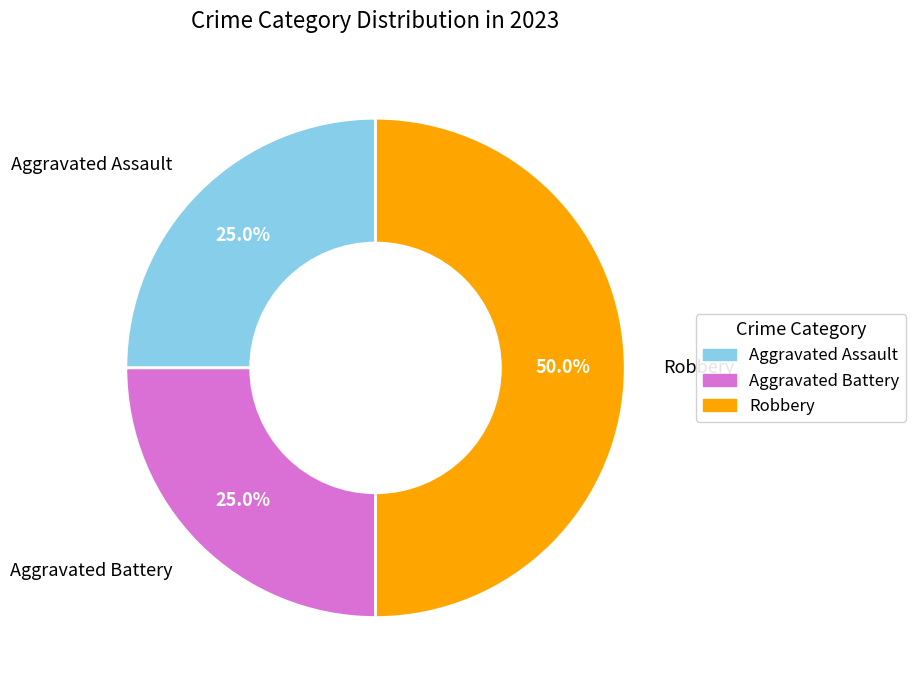

What is the largest slice in the pie chart?

Robbery